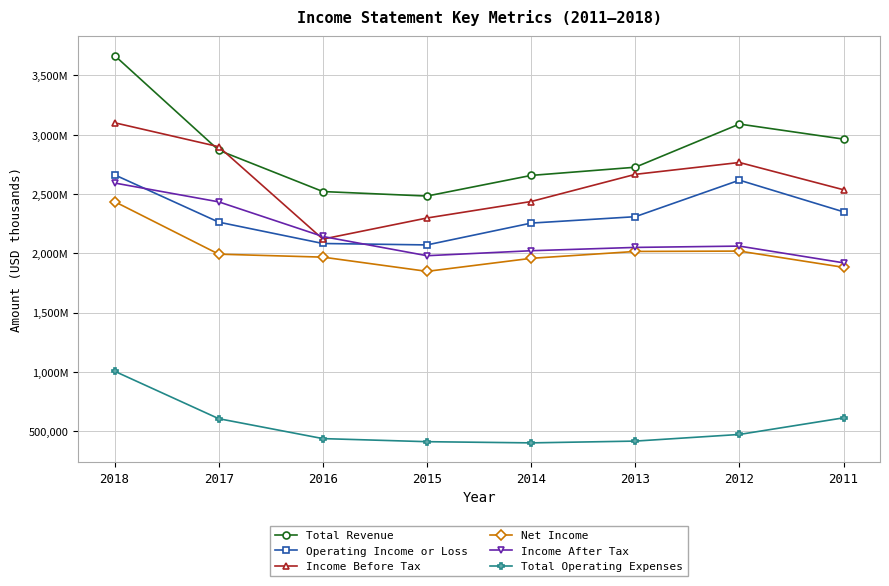

Reading right to left, list all the values displayed in this chart.

Total Revenue: 2963000	3090000	2726000	2657000	2483000	2521000	2869000	3668000
Operating Income or Loss: 2350000	2617000	2309000	2255000	2071000	2083000	2263000	2662000
Income Before Tax: 2536000	2766000	2666000	2437000	2298000	2120000	2899000	3101000
Net Income: 1882000	2019000	2016000	1958000	1848000	1968000	1993000	2436000
Income After Tax: 1920000	2061000	2050000	2022000	1980000	2142000	2434000	2593000
Total Operating Expenses: 613000	473000	417000	402000	412000	438000	606000	1006000